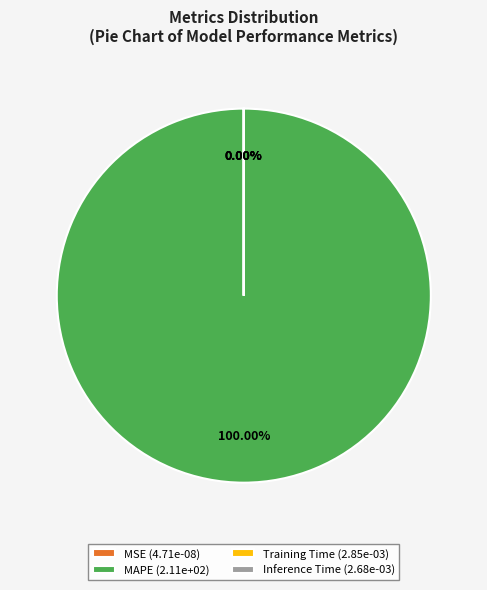

Is it true that SMAPE is 1% of the pie?

False